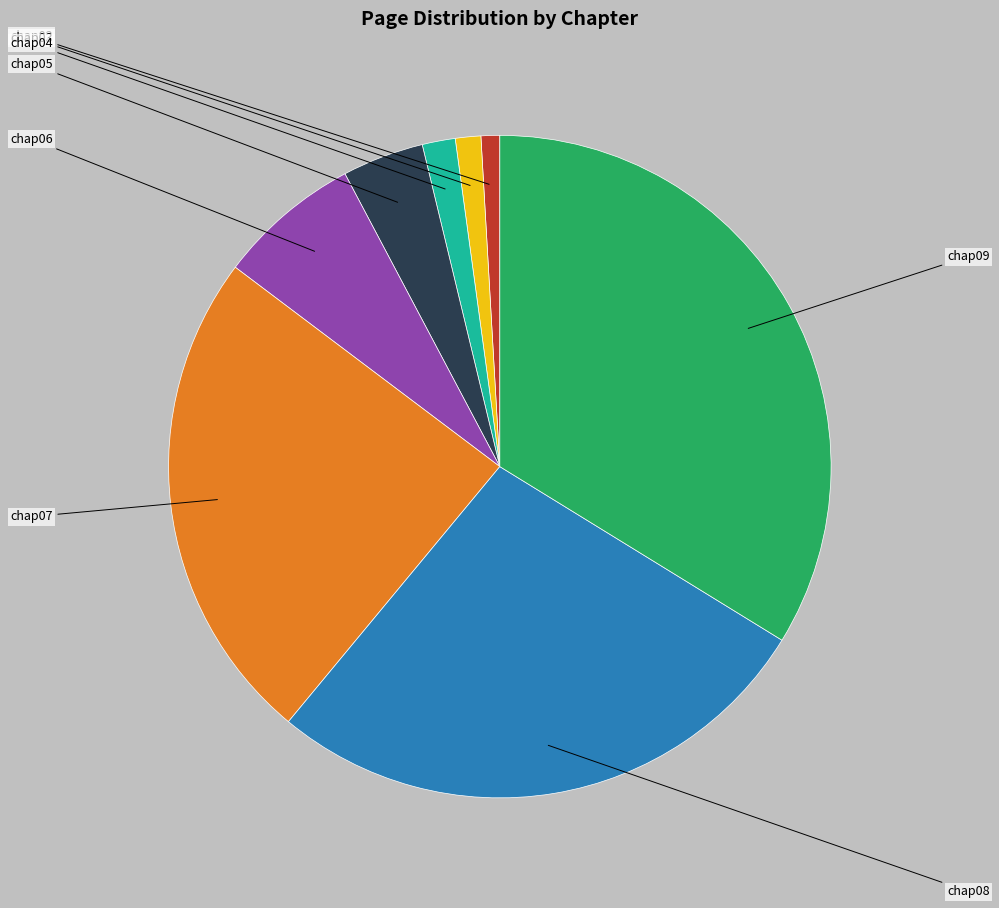

Does any single category account for the majority?

No